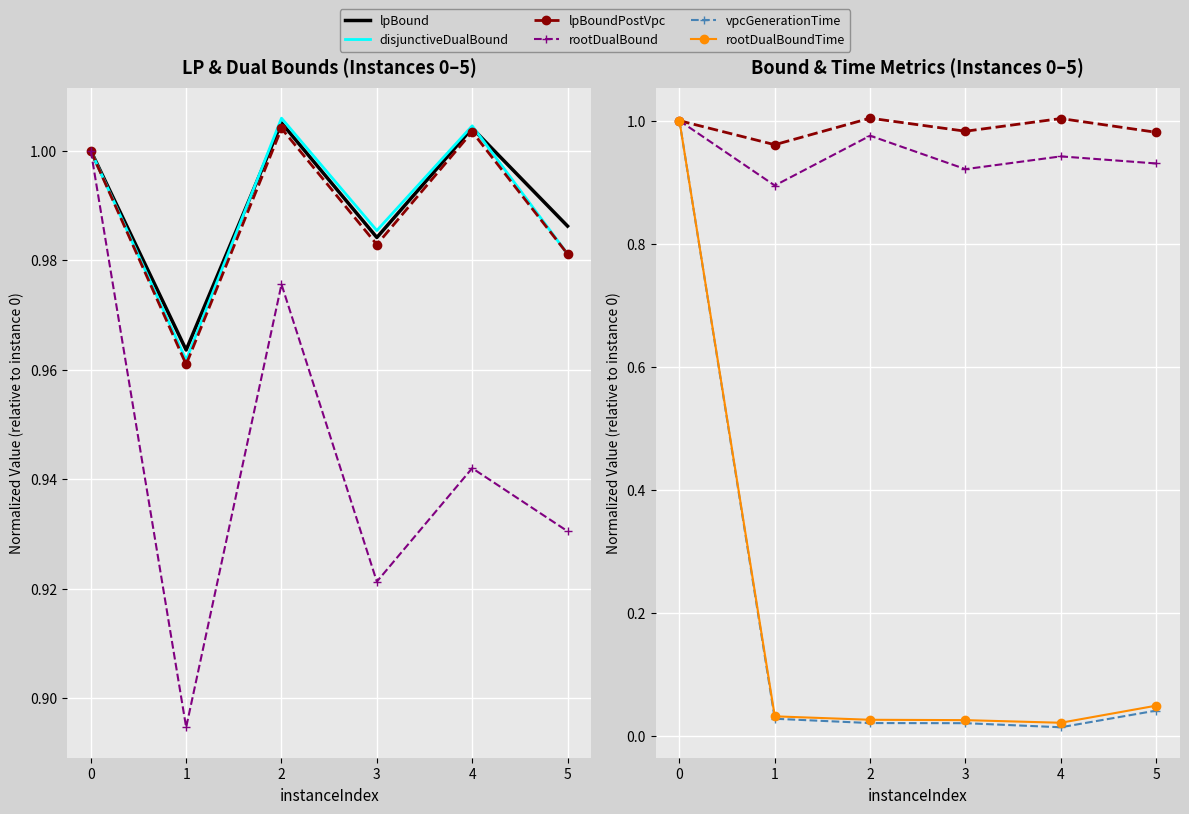

What is the minimum value for lpBound?

1.0